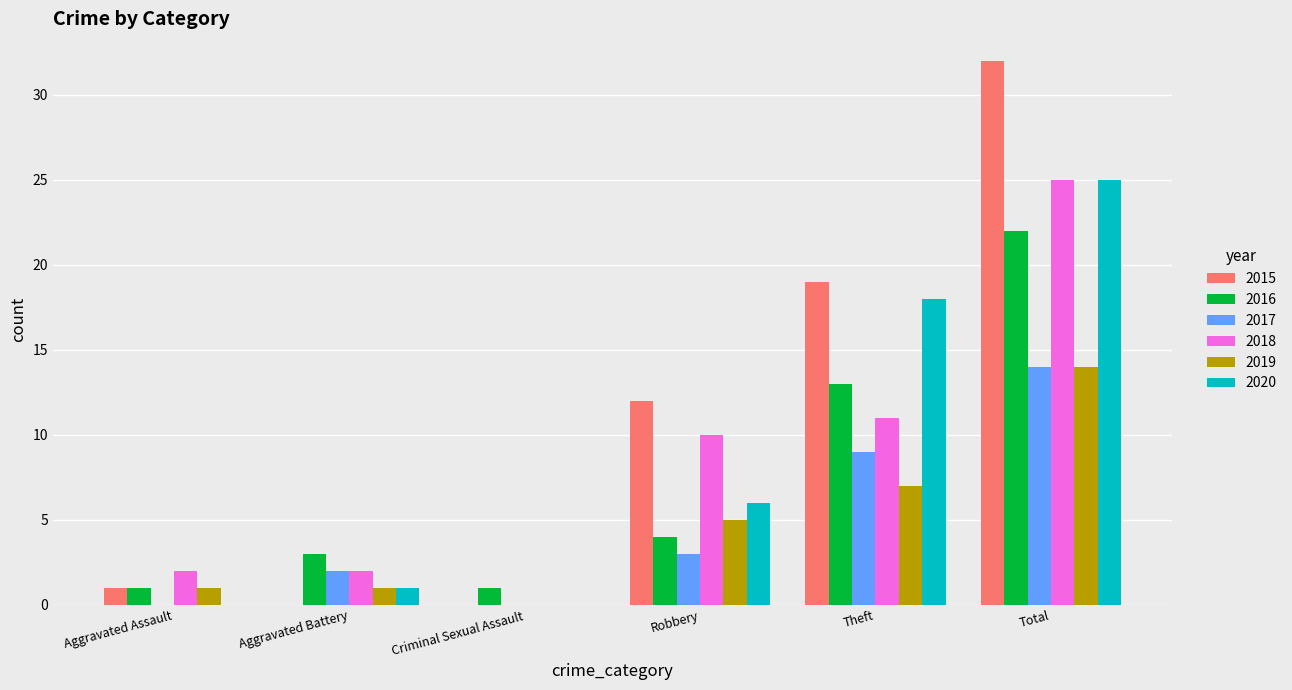

Which label corresponds to the largest value in the chart?

Total